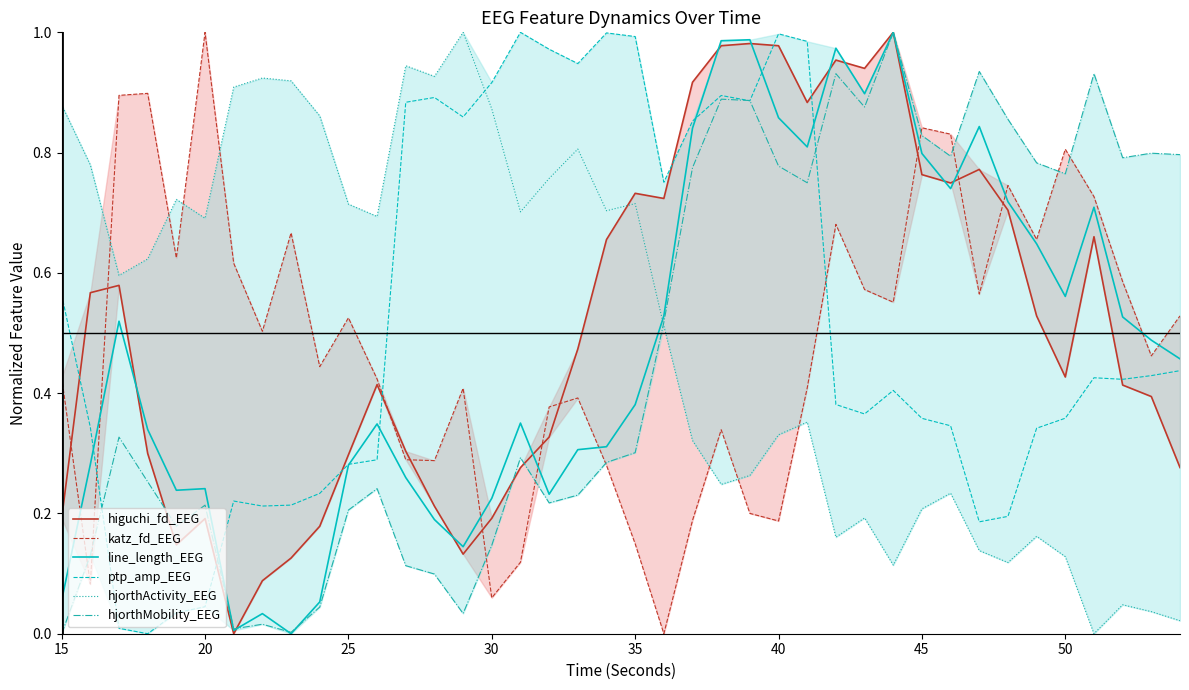

Which series has the largest range (max minus min)?

higuchi_fd_EEG